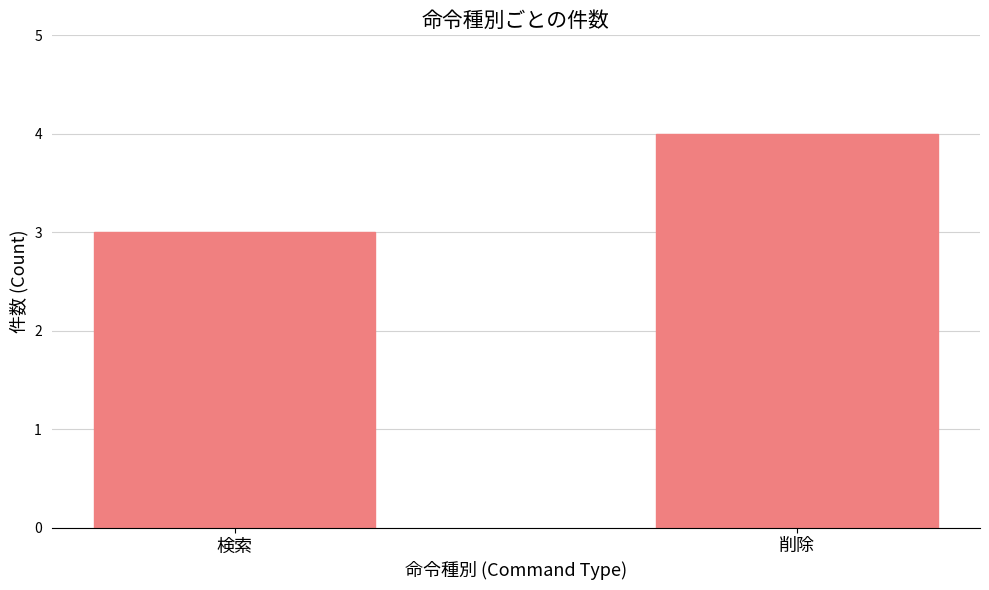

The value at 検索 is 1. True or false?

False